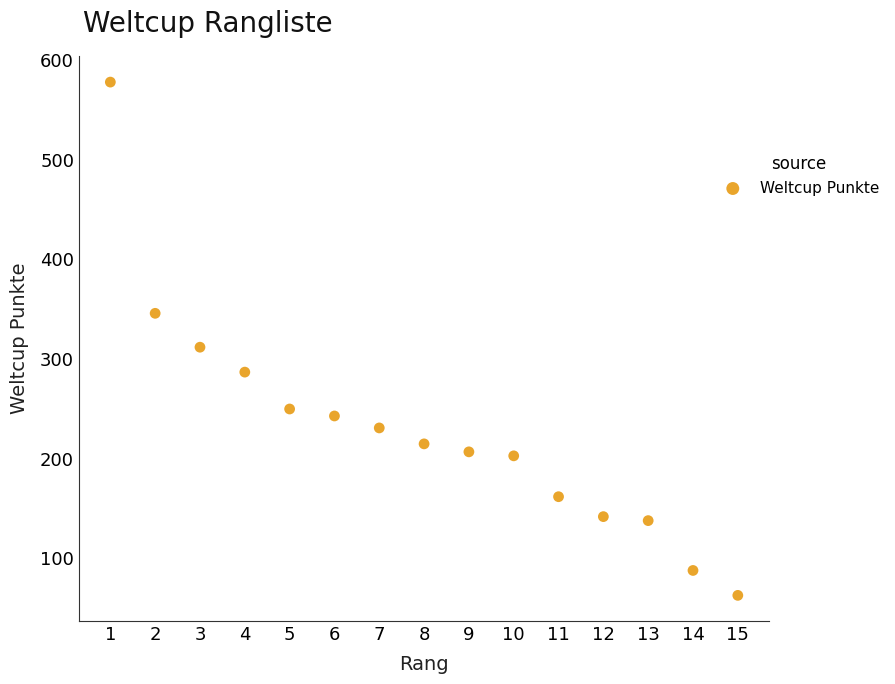

What is the range of Y values (max minus min)?

515